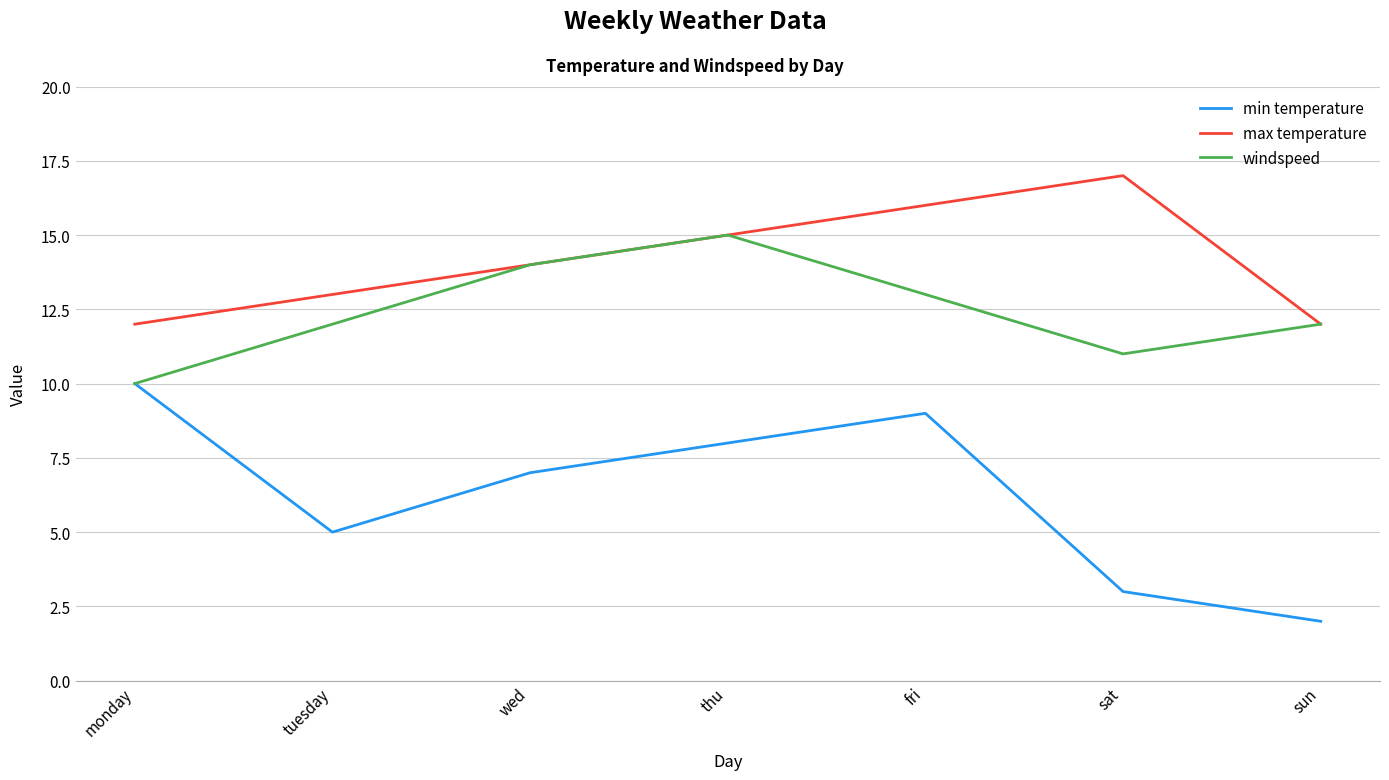

What is the difference between the second highest and second lowest values in the windspeed series?

3